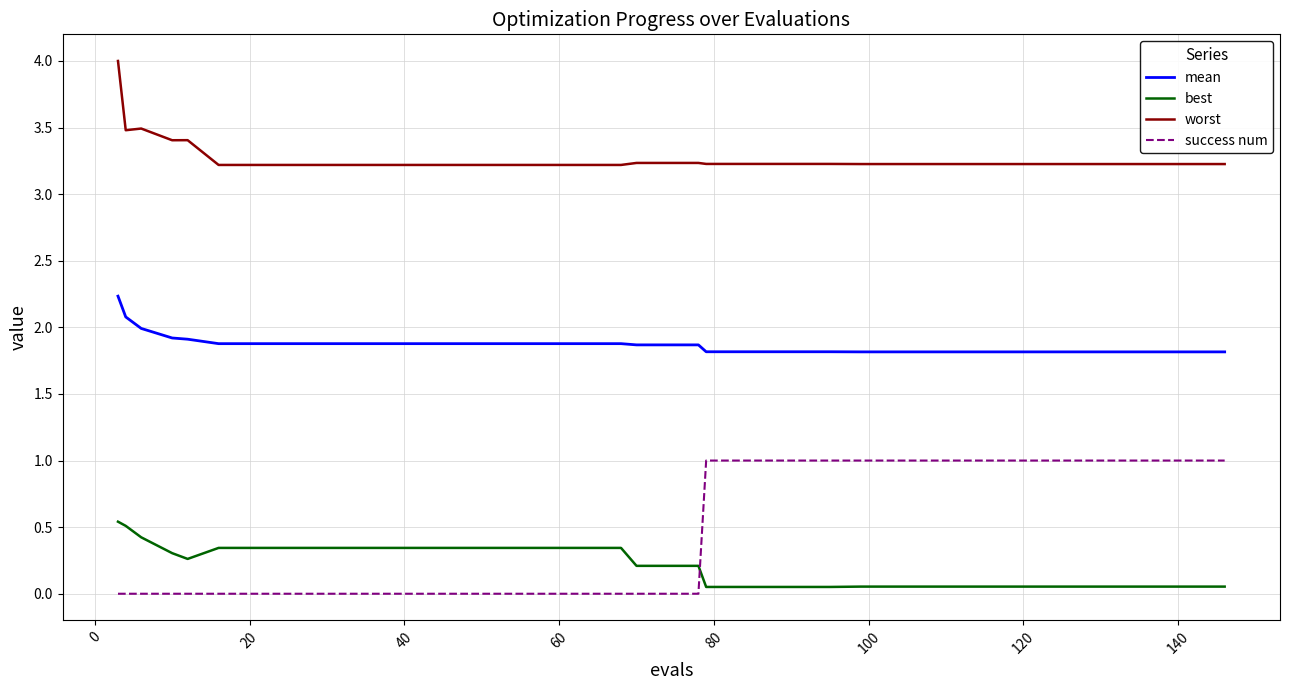

What is the maximum value shown in the chart?

4.0